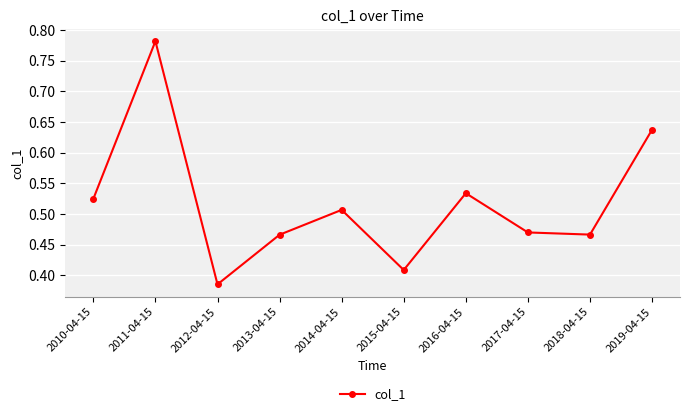

True or false: the data shows 0.8 at 2018-04-15.

False